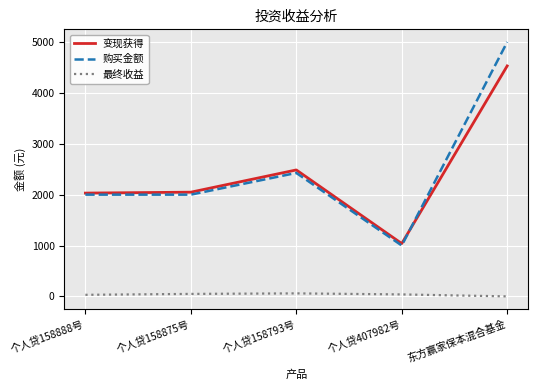

Which series has the largest range (max minus min)?

购买金额